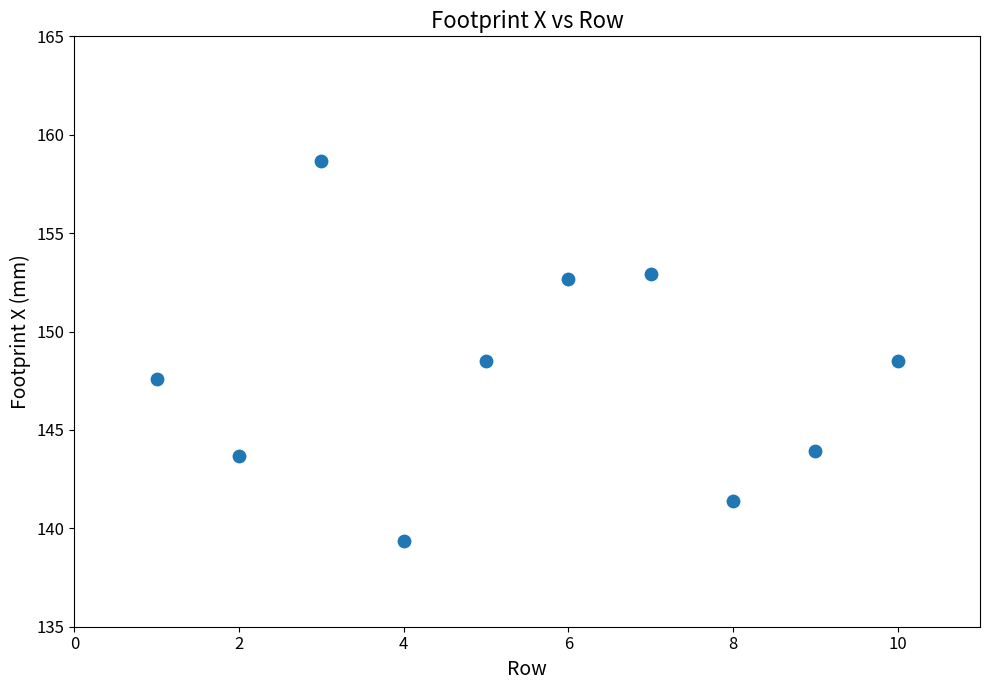

What is the average X value?

5.5